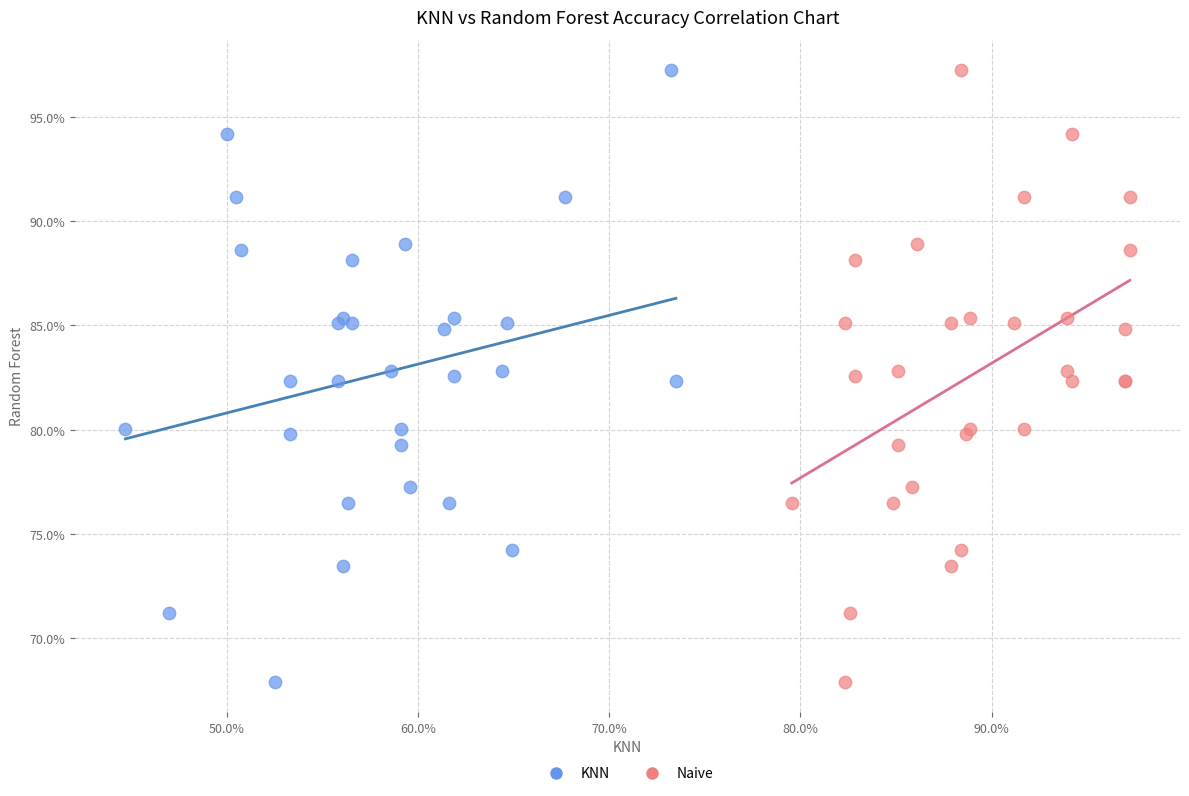

What are all the series names shown in the legend?

KNN, Naive